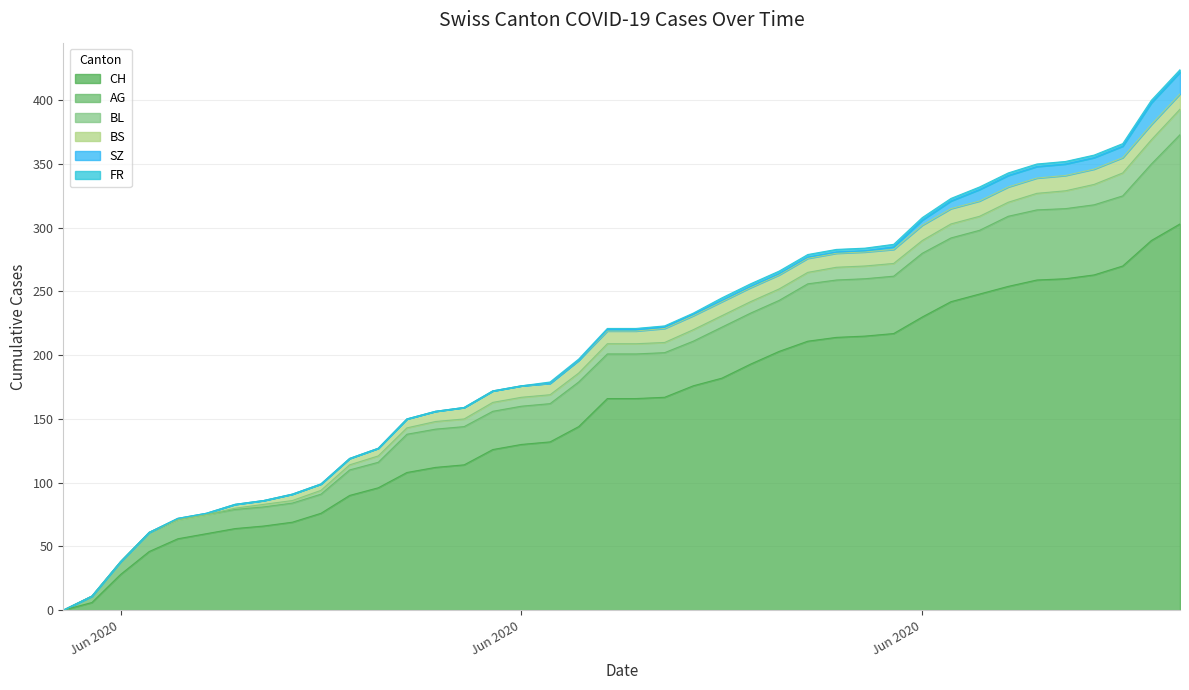

Which series has the widest spread of values?

CH